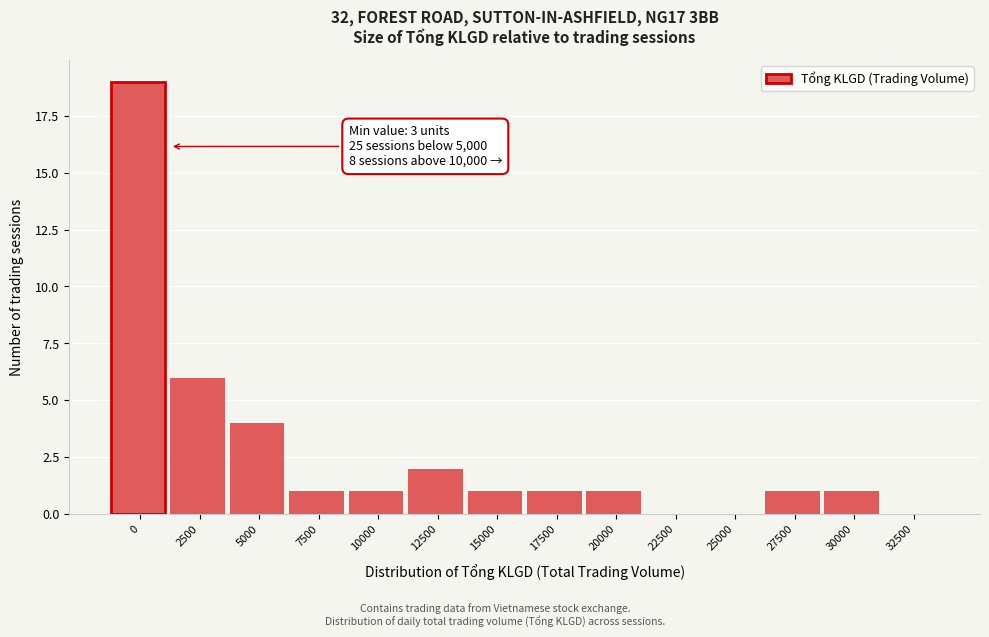

Reading left to right, list all the values displayed in this chart.

0=19	2500=6	5000=4	7500=1	10000=1	12500=2	15000=1	17500=1	20000=1	22500=0	25000=0	27500=1	30000=1	32500=0